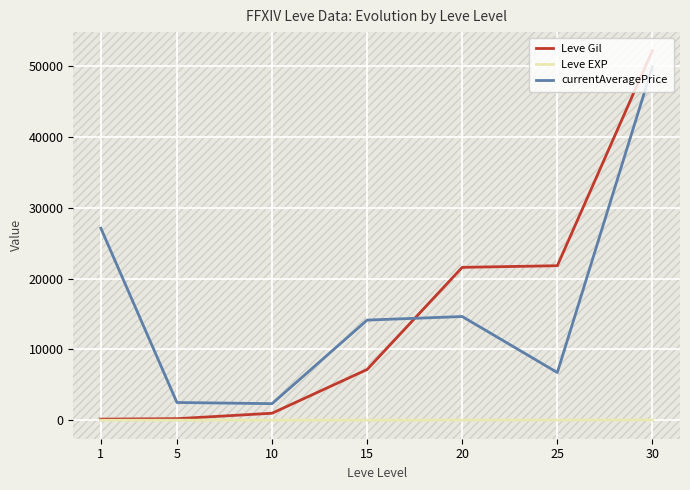

At how many categories does at least one series exceed 28480?

1